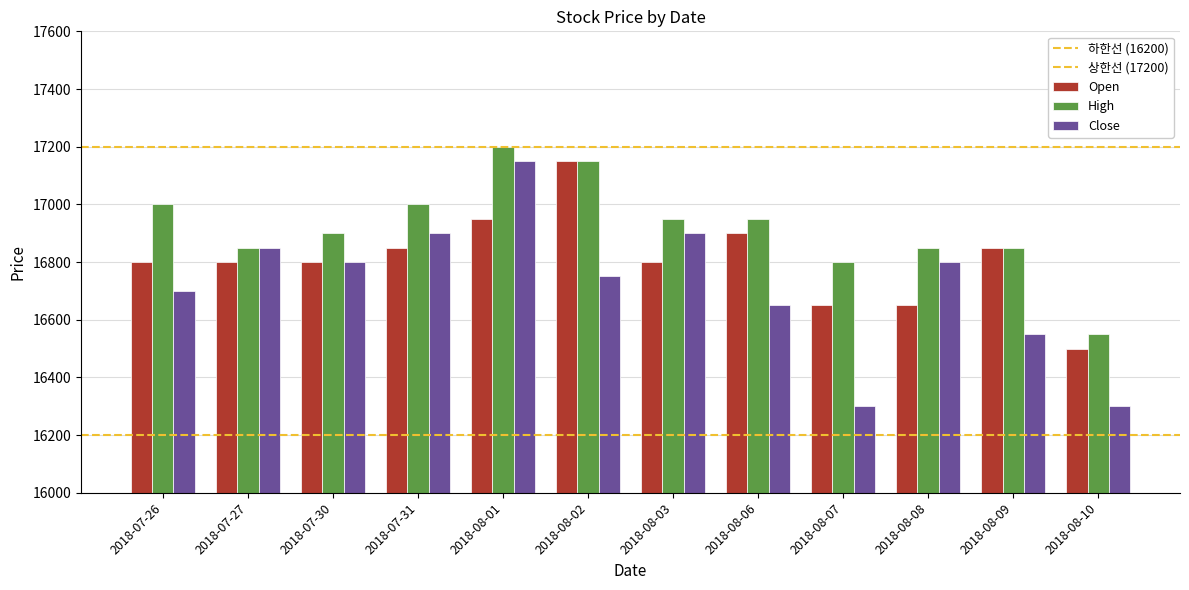

Count the number of data series in this chart.

3